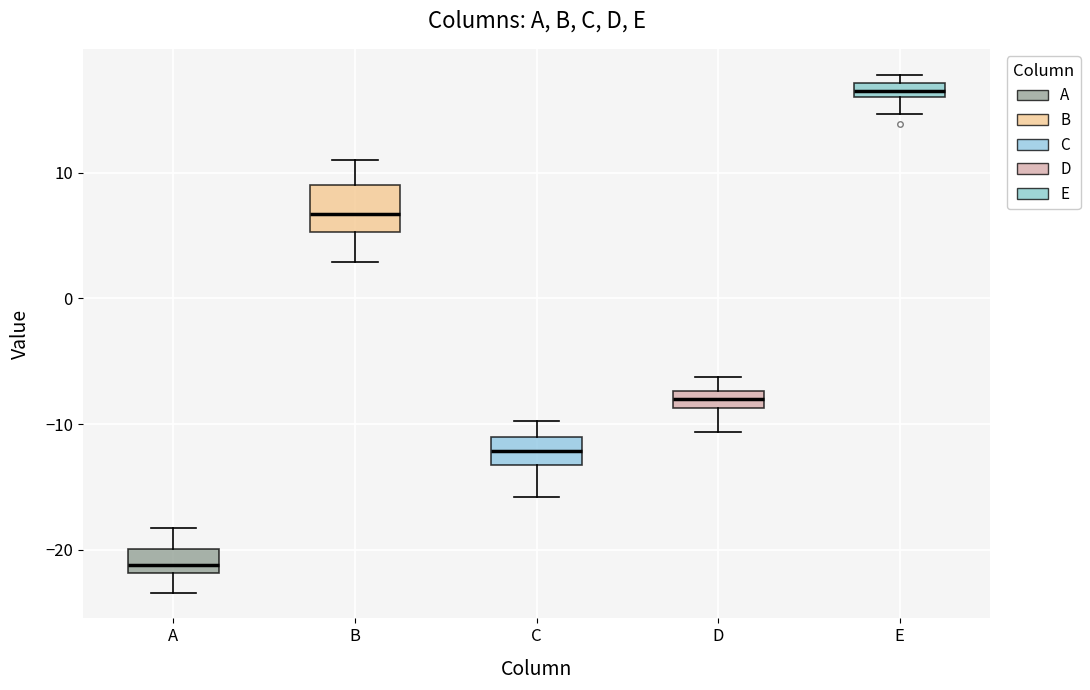

Which box's median line is the lowest?

A